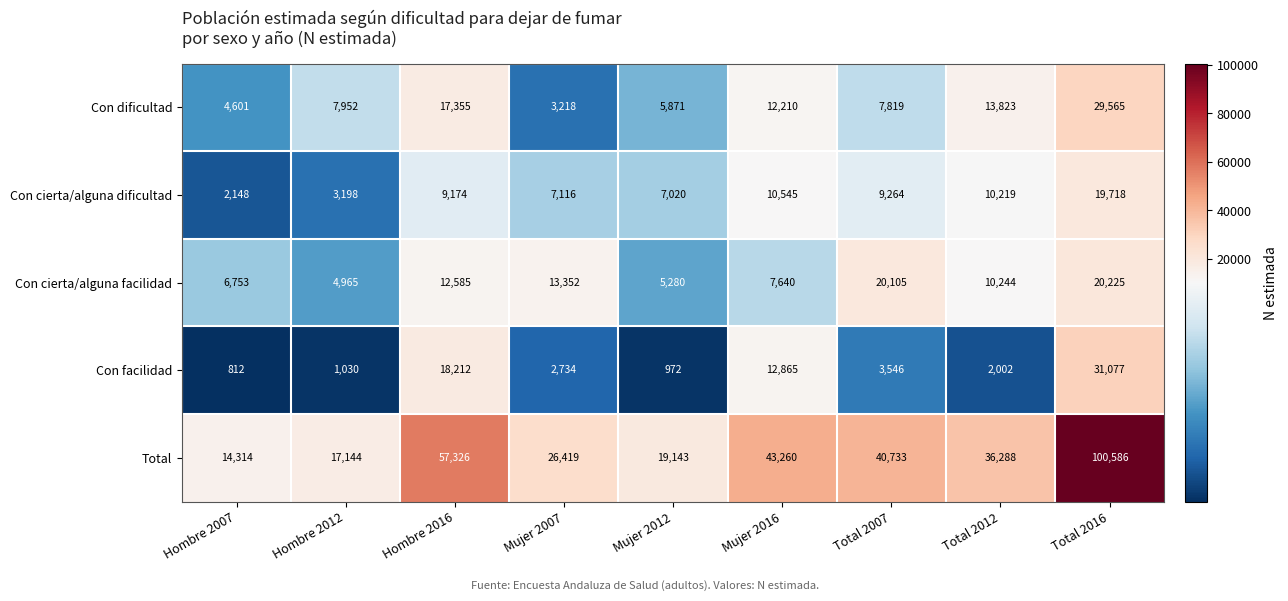

What is the sum of the Con dificultad values at Mujer 2016 and Mujer 2007?

15428